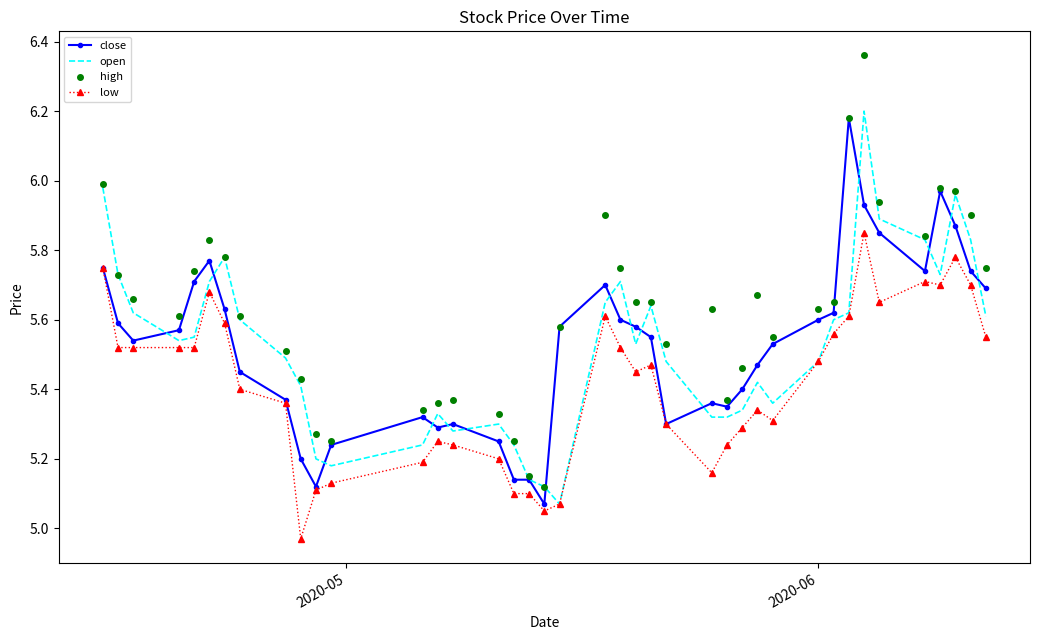

True or false: low and high cross at least once.

False